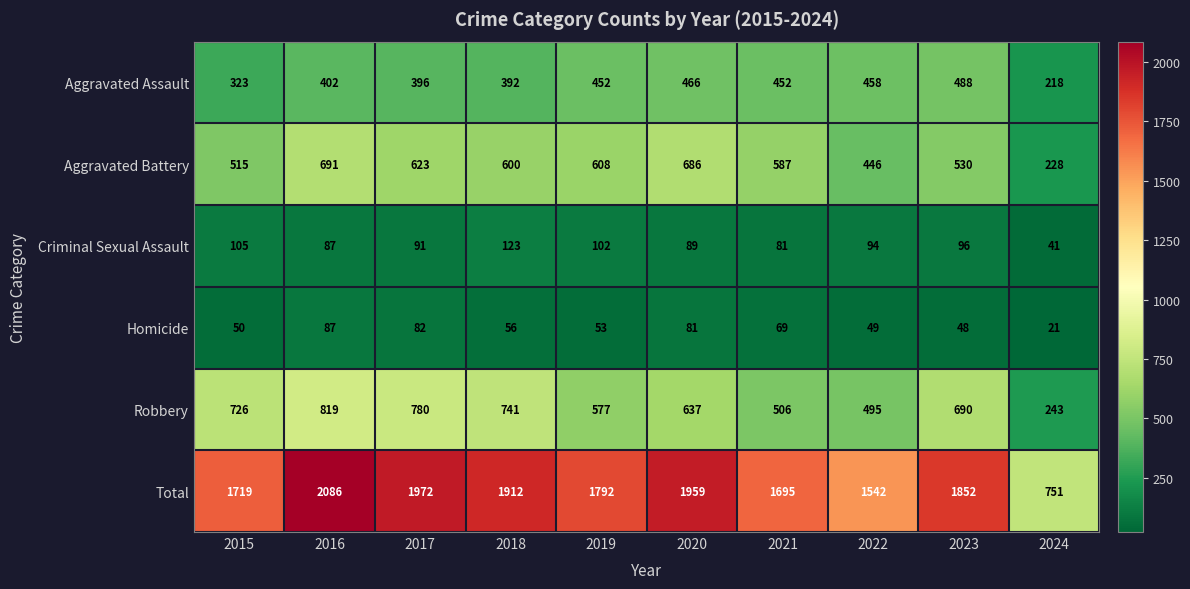

The Homicide series shows 56 at 2018. True or false?

True